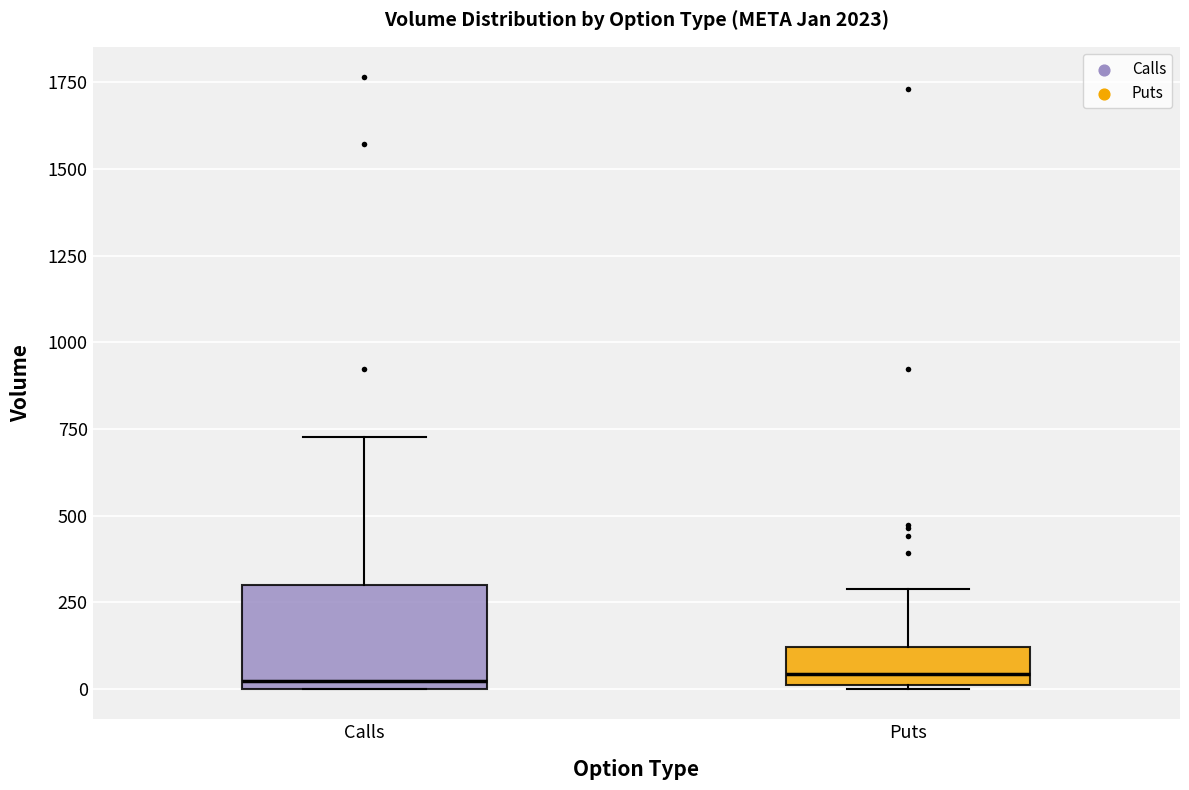

Comparing the boxes themselves (not the whiskers), which one is the tallest?

Calls